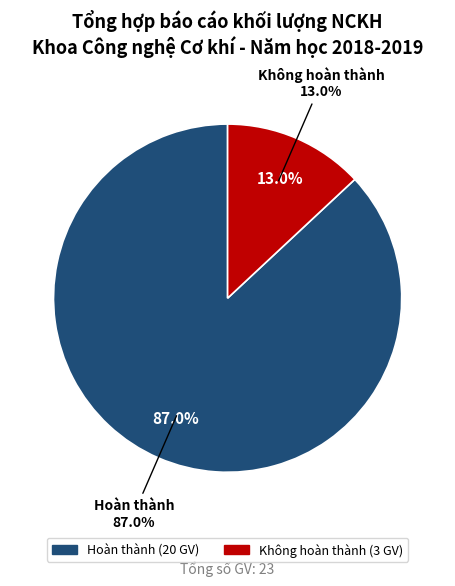

Combined, what portion of the pie is Không hoàn thành and Hoàn thành?

100.0%